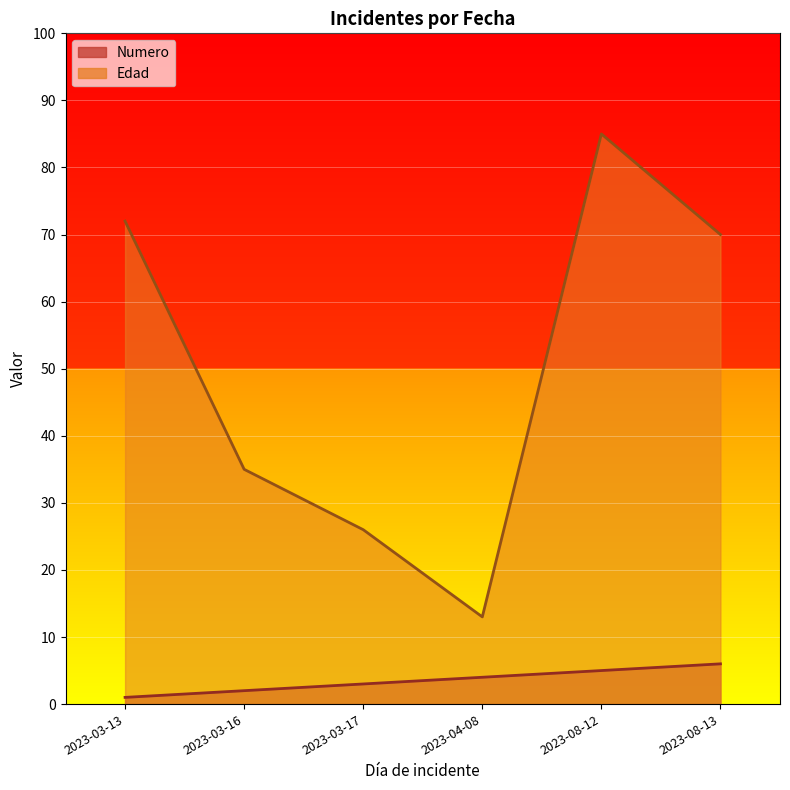

What is the sum of all Edad values?

301